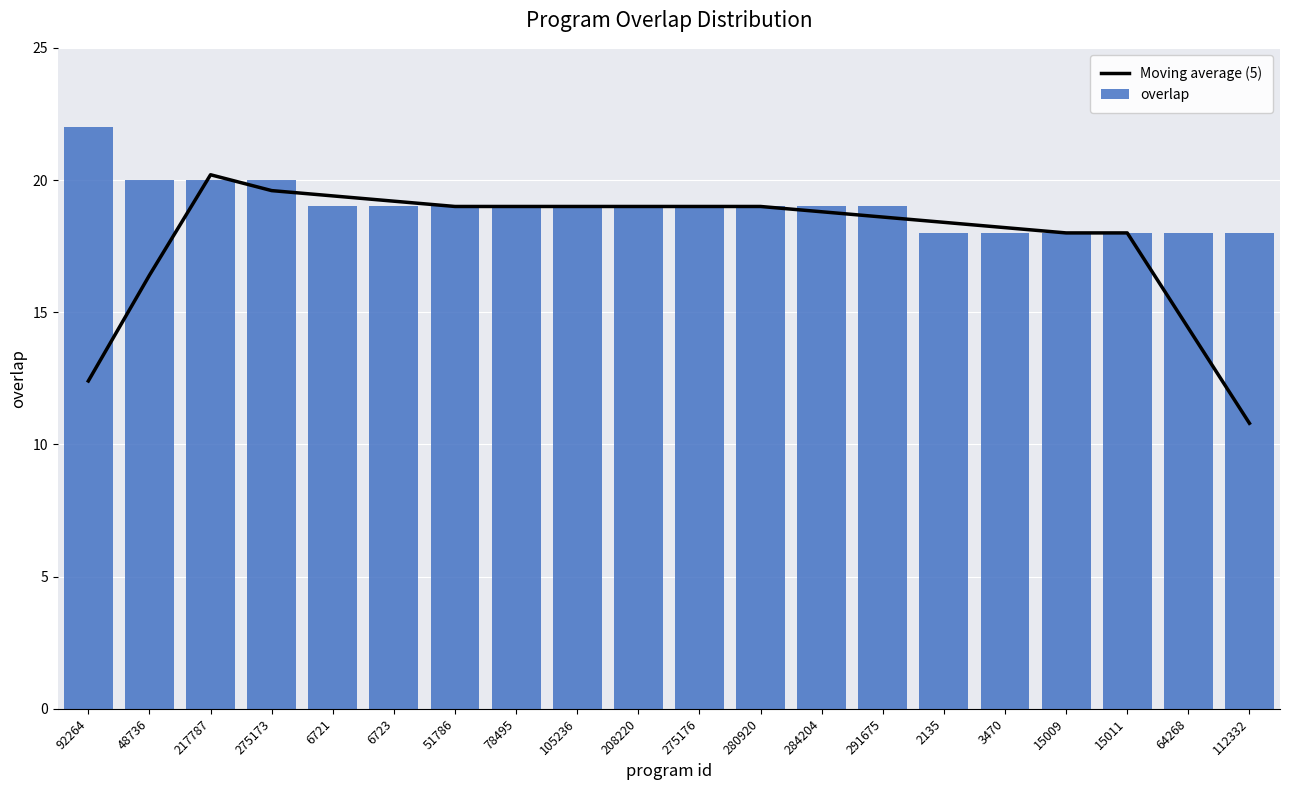

What is the label of the 16th bar from the right?

6721